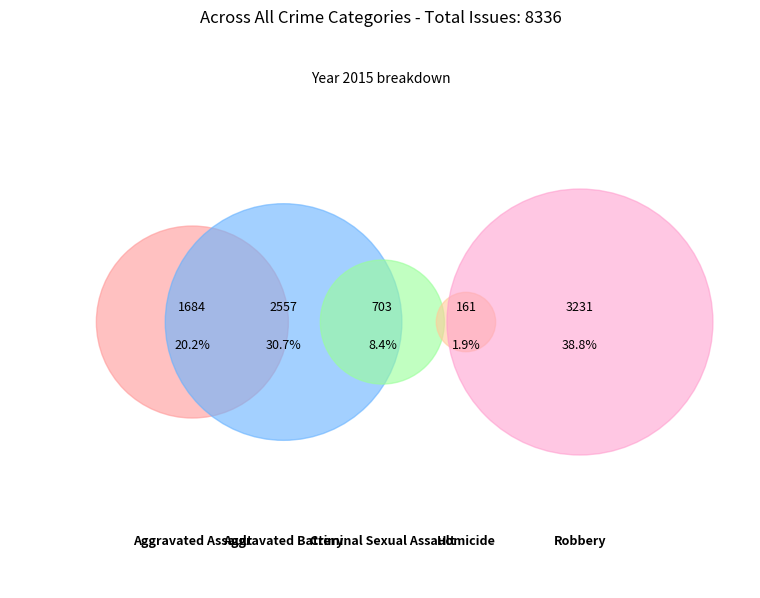

Is it true that Homicide is 1% of the pie?

False